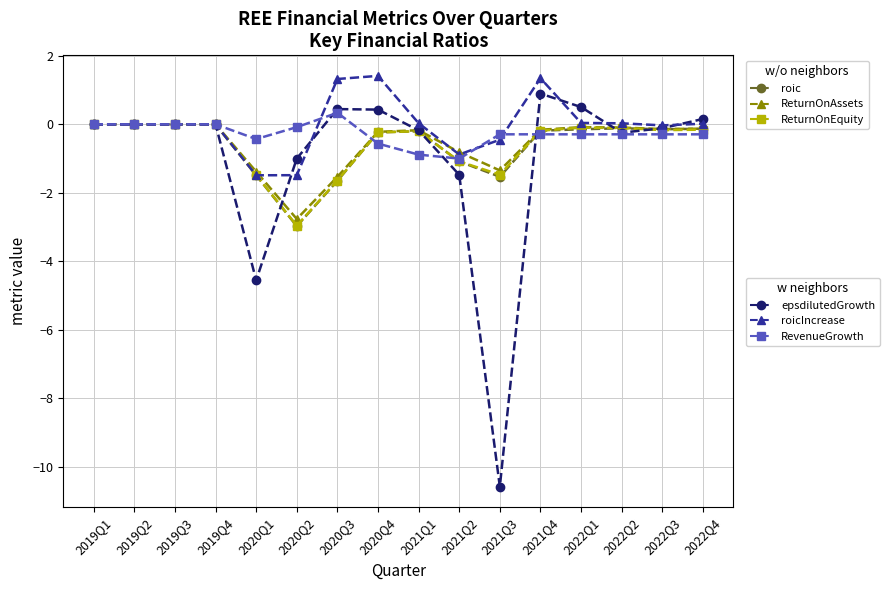

What is the total value across all series at 2020Q3?

-2.7